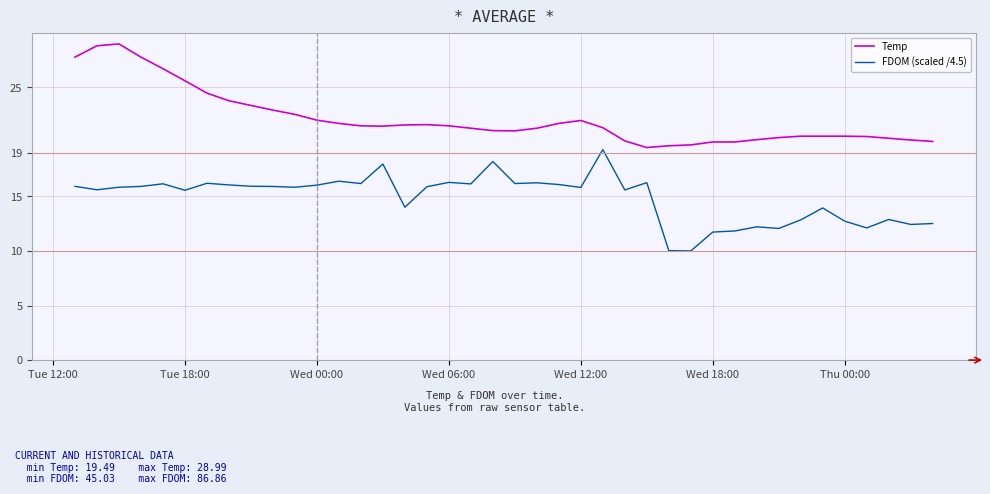

What is the difference between the second highest and second lowest values in the FDOM (scaled /4.5) series?

8.2